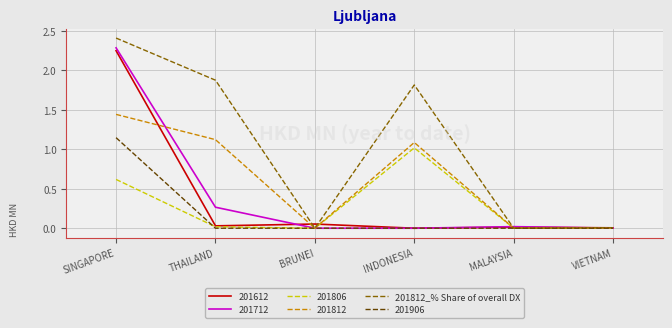

Is this an area chart (filled region under the line)?

No